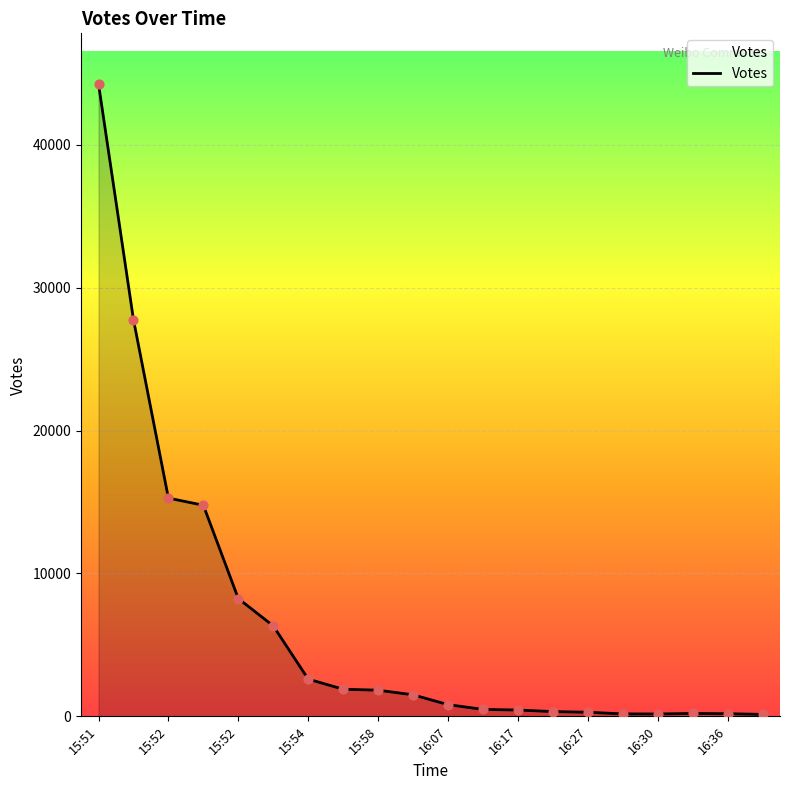

What is the maximum value shown in the chart?

44261